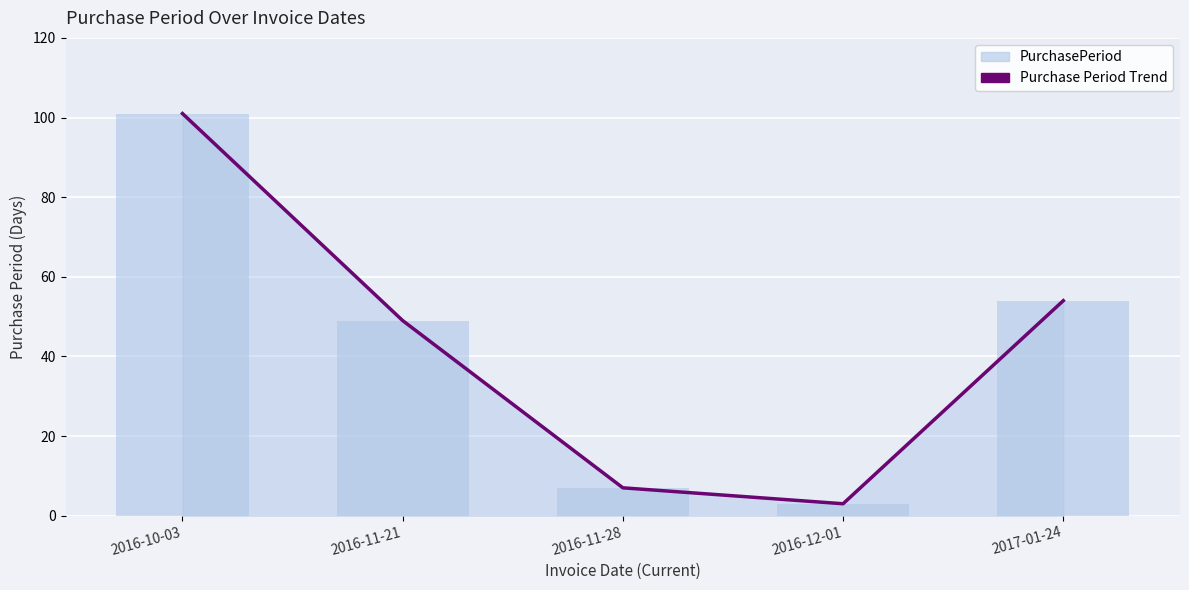

Reading left to right, what are all the values shown in this chart?

101	49	7	3	54